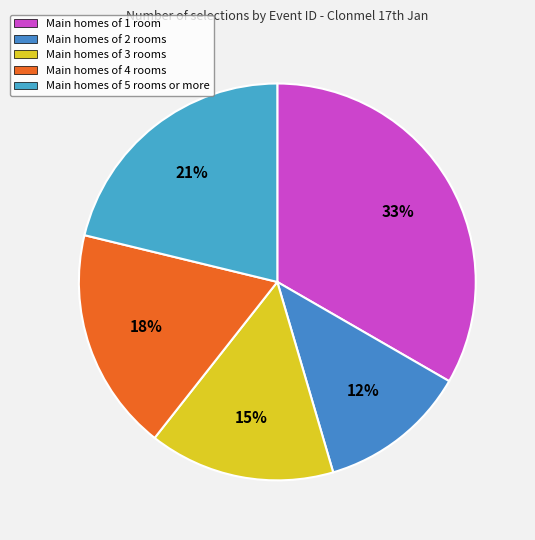

How many segments does this pie chart have?

5